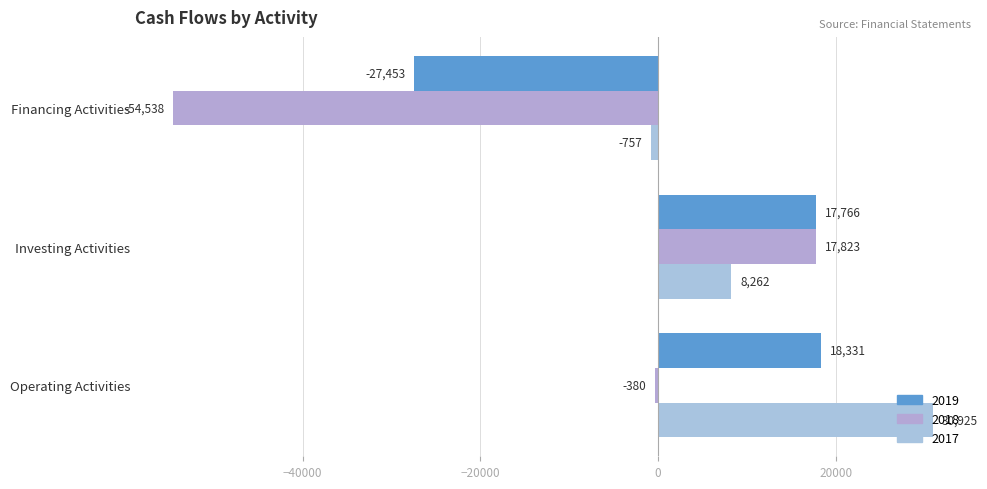

Is the value of 2017 at Financing Activities greater than the value of 2018 at Operating Activities?

No